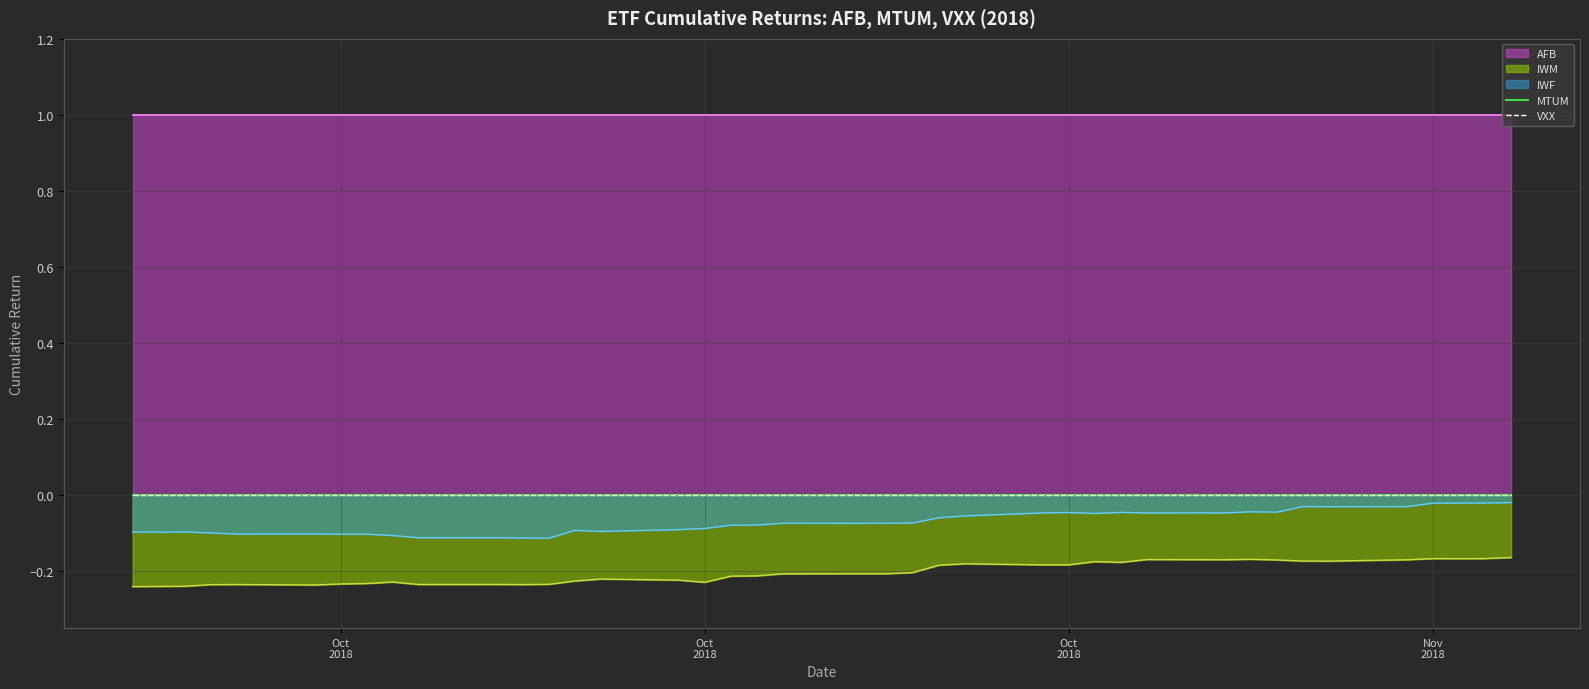

Which has a higher value, 2018-10-19 or 2018-10-26?

2018-10-19